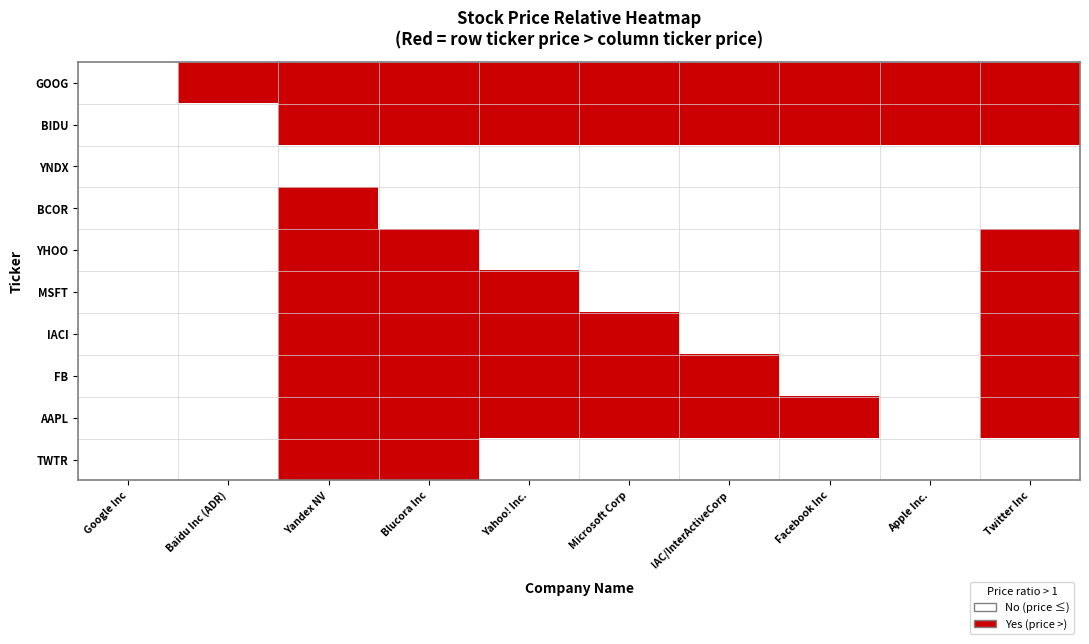

Reading left to right, what are all the values shown in this chart?

GOOG: Google Inc=0	Baidu Inc (ADR)=1	Yandex NV=1	Blucora Inc=1	Yahoo! Inc.=1	Microsoft Corp=1	IAC/InterActiveCorp=1	Facebook Inc=1	Apple Inc.=1	Twitter Inc=1
BIDU: Google Inc=0	Baidu Inc (ADR)=0	Yandex NV=1	Blucora Inc=1	Yahoo! Inc.=1	Microsoft Corp=1	IAC/InterActiveCorp=1	Facebook Inc=1	Apple Inc.=1	Twitter Inc=1
YNDX: Google Inc=0	Baidu Inc (ADR)=0	Yandex NV=0	Blucora Inc=0	Yahoo! Inc.=0	Microsoft Corp=0	IAC/InterActiveCorp=0	Facebook Inc=0	Apple Inc.=0	Twitter Inc=0
BCOR: Google Inc=0	Baidu Inc (ADR)=0	Yandex NV=1	Blucora Inc=0	Yahoo! Inc.=0	Microsoft Corp=0	IAC/InterActiveCorp=0	Facebook Inc=0	Apple Inc.=0	Twitter Inc=0
YHOO: Google Inc=0	Baidu Inc (ADR)=0	Yandex NV=1	Blucora Inc=1	Yahoo! Inc.=0	Microsoft Corp=0	IAC/InterActiveCorp=0	Facebook Inc=0	Apple Inc.=0	Twitter Inc=1
MSFT: Google Inc=0	Baidu Inc (ADR)=0	Yandex NV=1	Blucora Inc=1	Yahoo! Inc.=1	Microsoft Corp=0	IAC/InterActiveCorp=0	Facebook Inc=0	Apple Inc.=0	Twitter Inc=1
IACI: Google Inc=0	Baidu Inc (ADR)=0	Yandex NV=1	Blucora Inc=1	Yahoo! Inc.=1	Microsoft Corp=1	IAC/InterActiveCorp=0	Facebook Inc=0	Apple Inc.=0	Twitter Inc=1
FB: Google Inc=0	Baidu Inc (ADR)=0	Yandex NV=1	Blucora Inc=1	Yahoo! Inc.=1	Microsoft Corp=1	IAC/InterActiveCorp=1	Facebook Inc=0	Apple Inc.=0	Twitter Inc=1
AAPL: Google Inc=0	Baidu Inc (ADR)=0	Yandex NV=1	Blucora Inc=1	Yahoo! Inc.=1	Microsoft Corp=1	IAC/InterActiveCorp=1	Facebook Inc=1	Apple Inc.=0	Twitter Inc=1
TWTR: Google Inc=0	Baidu Inc (ADR)=0	Yandex NV=1	Blucora Inc=1	Yahoo! Inc.=0	Microsoft Corp=0	IAC/InterActiveCorp=0	Facebook Inc=0	Apple Inc.=0	Twitter Inc=0